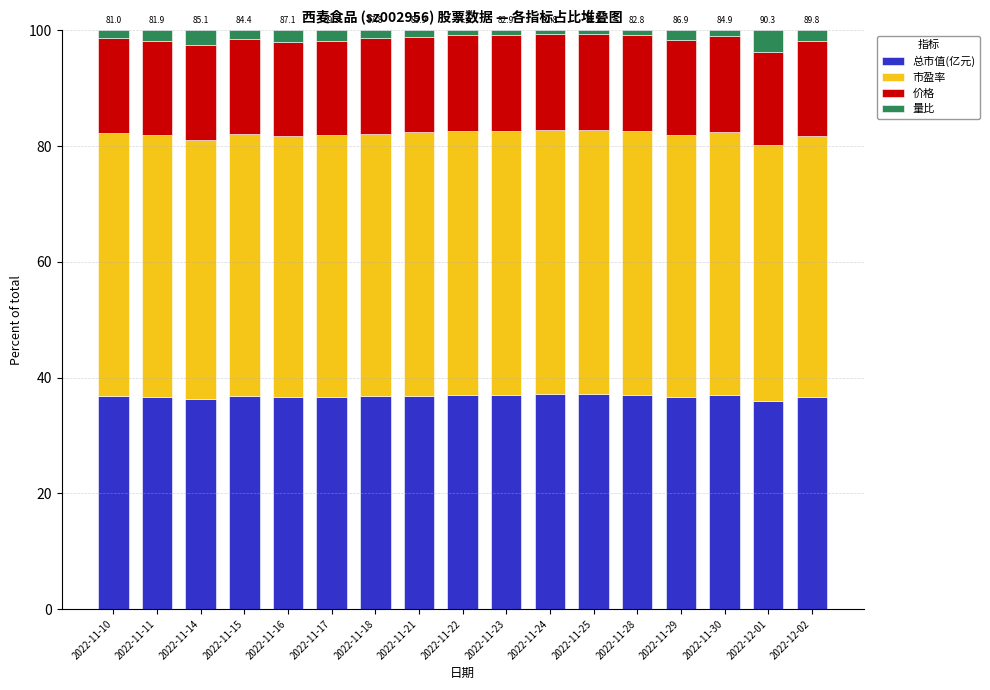

The value of 总市值(亿元) at 2022-11-11 is 36.6. True or false?

True